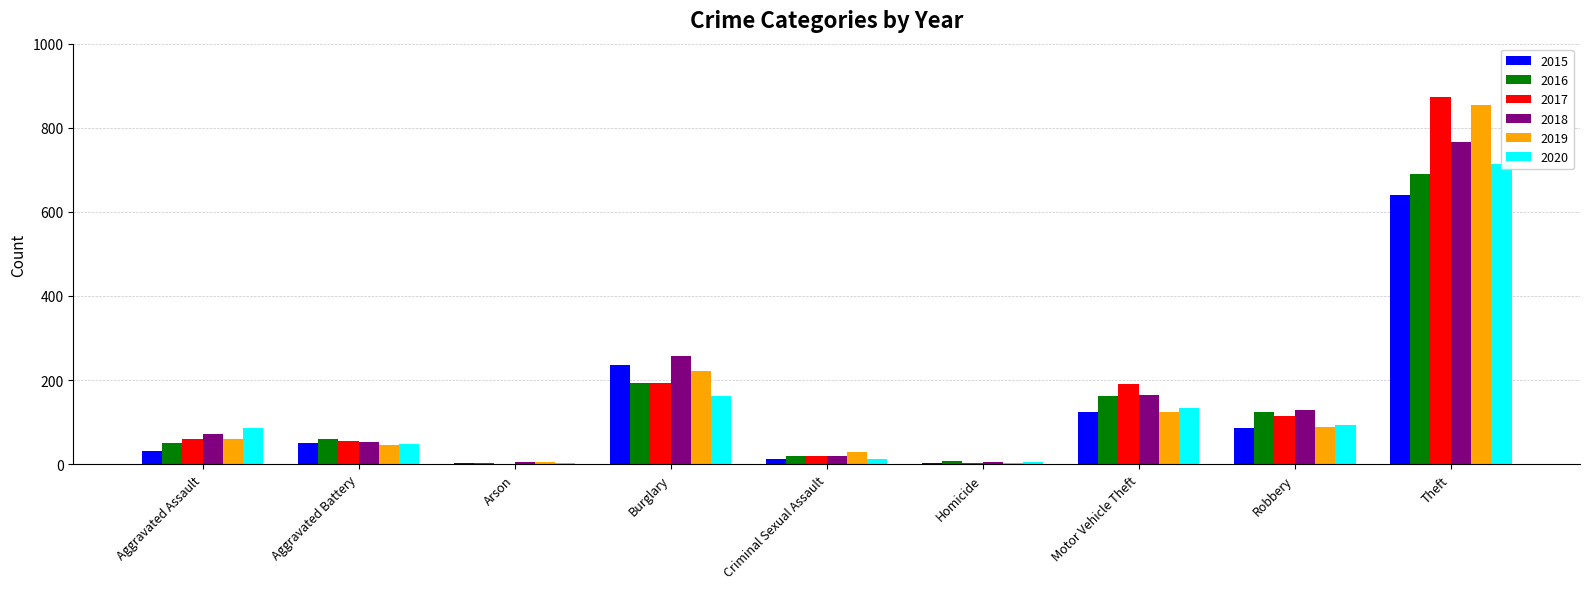

What is the value of the 2017 bar at the 8th from the left?

115